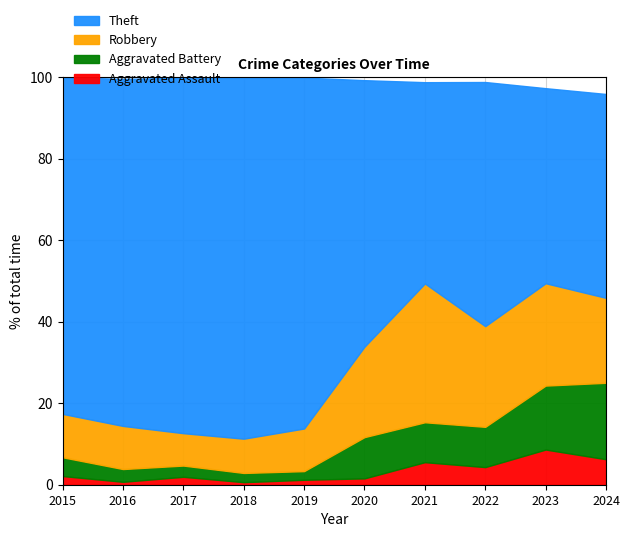

What is the total value across all series at 2022?

98.8